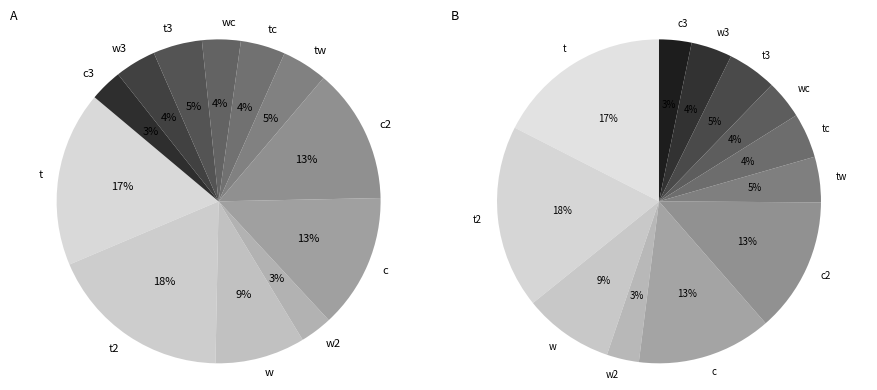

Which category has the smallest portion of the pie?

w2